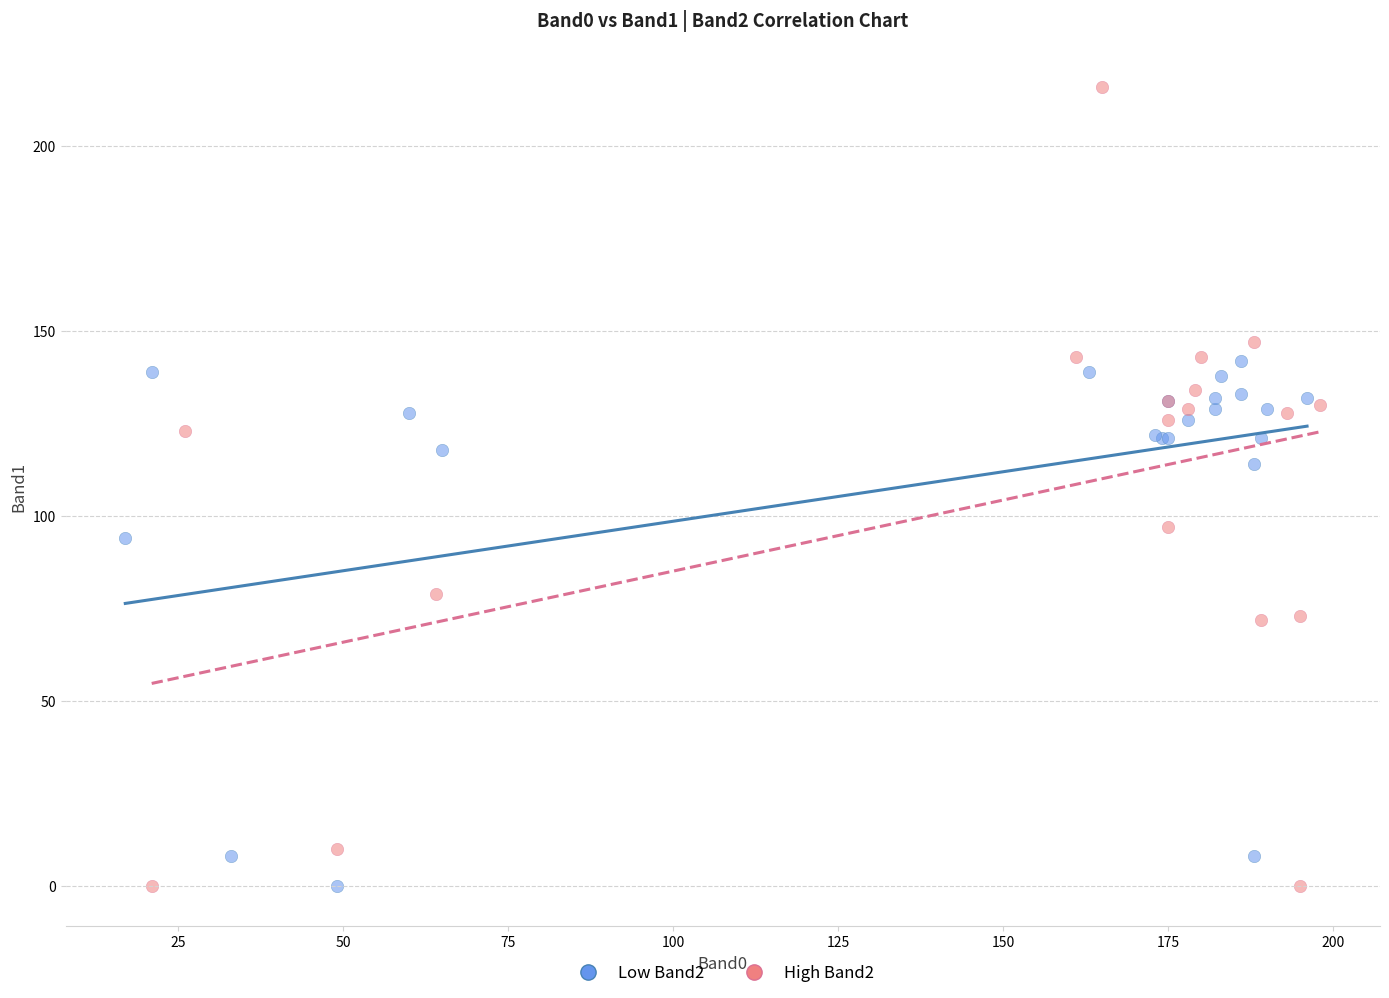

Which series has the largest Y range (max minus min)?

High Band2